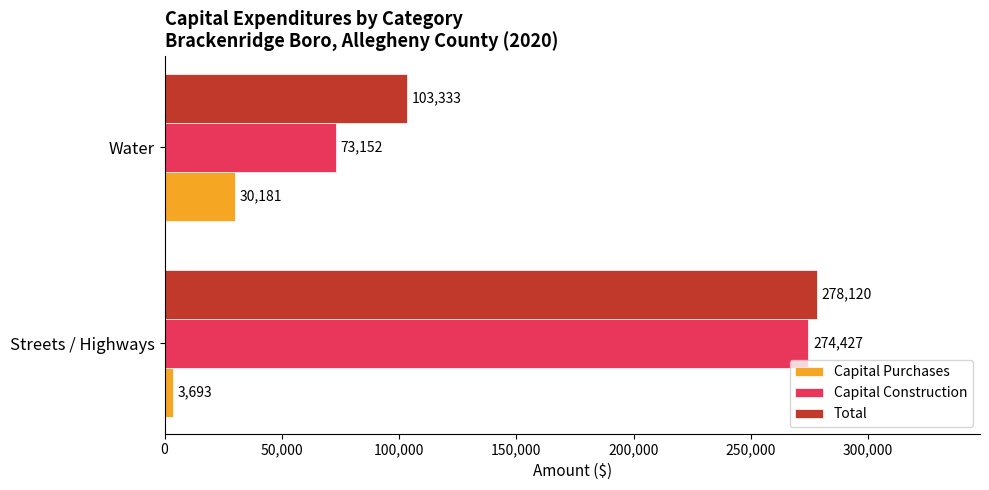

Rank the series by their maximum value, from lowest to highest.

Capital Purchases, Capital Construction, Total